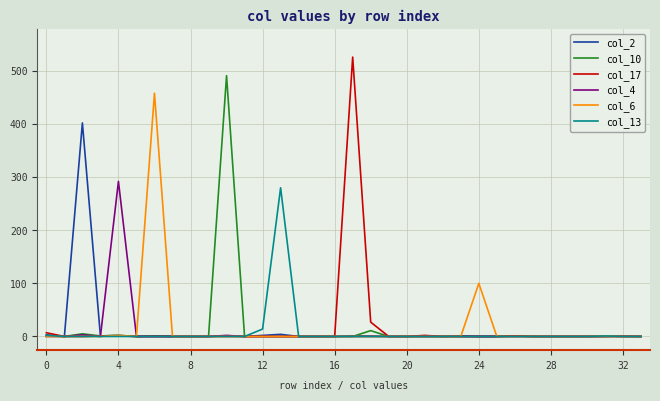

Which series has the widest spread of values?

col_17